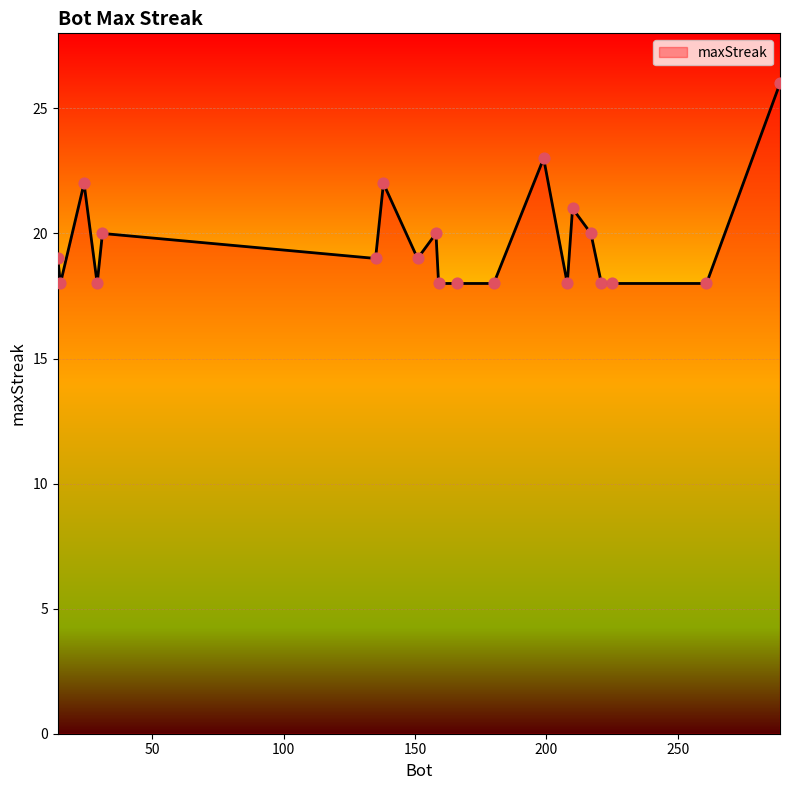

What is the maximum value shown in the chart?

26